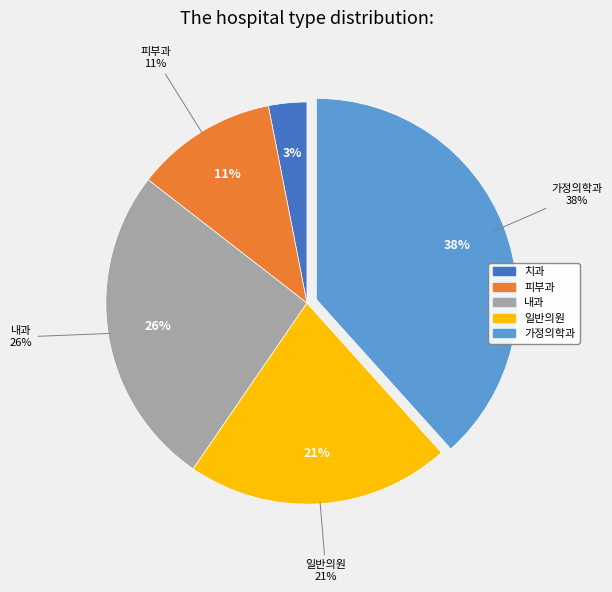

Which slice is the largest?

가정의학과